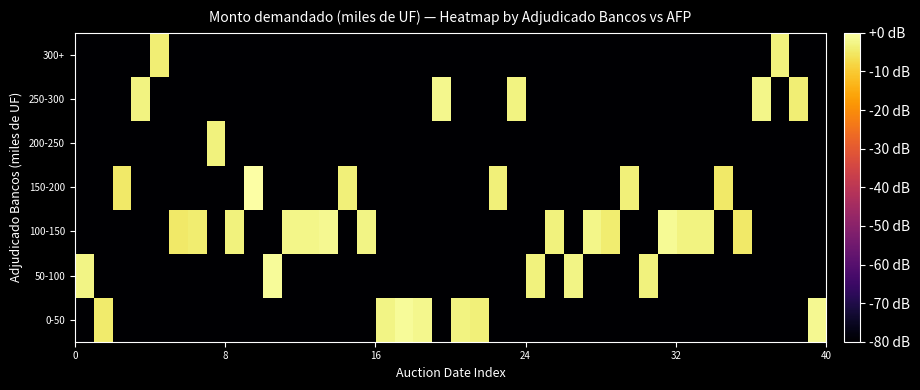

How many series are shown in this chart?

7